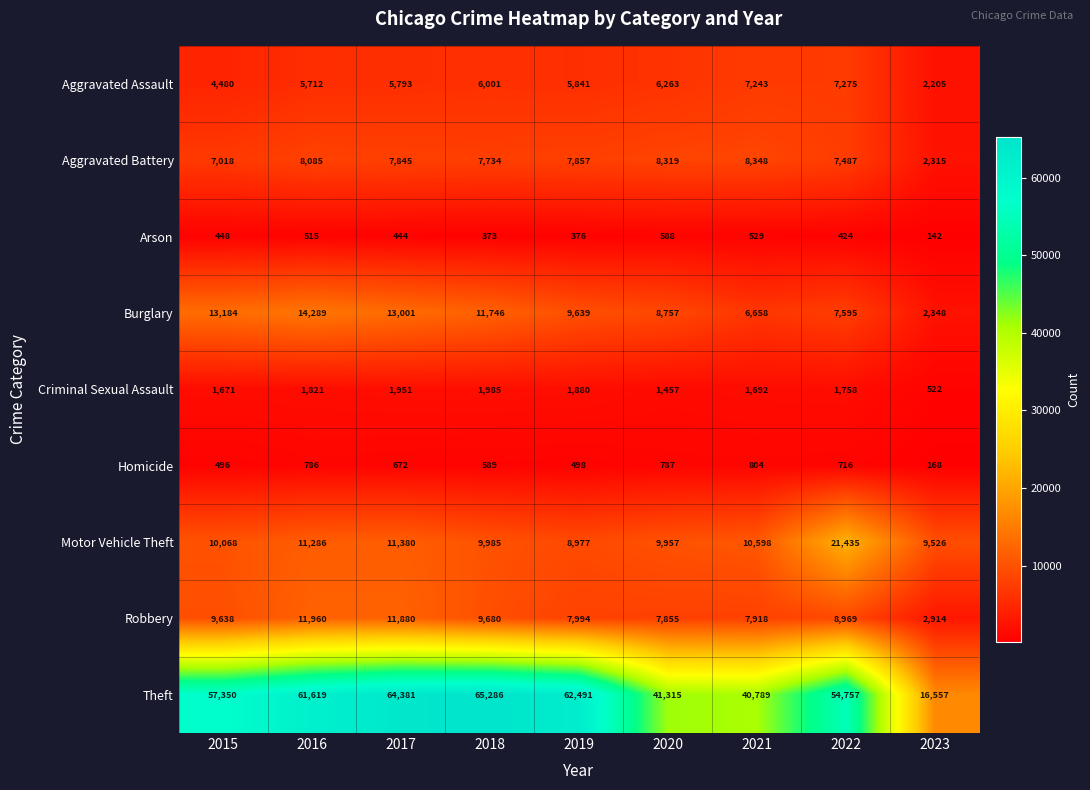

Which category has the lowest value in the Aggravated Assault series?

2023